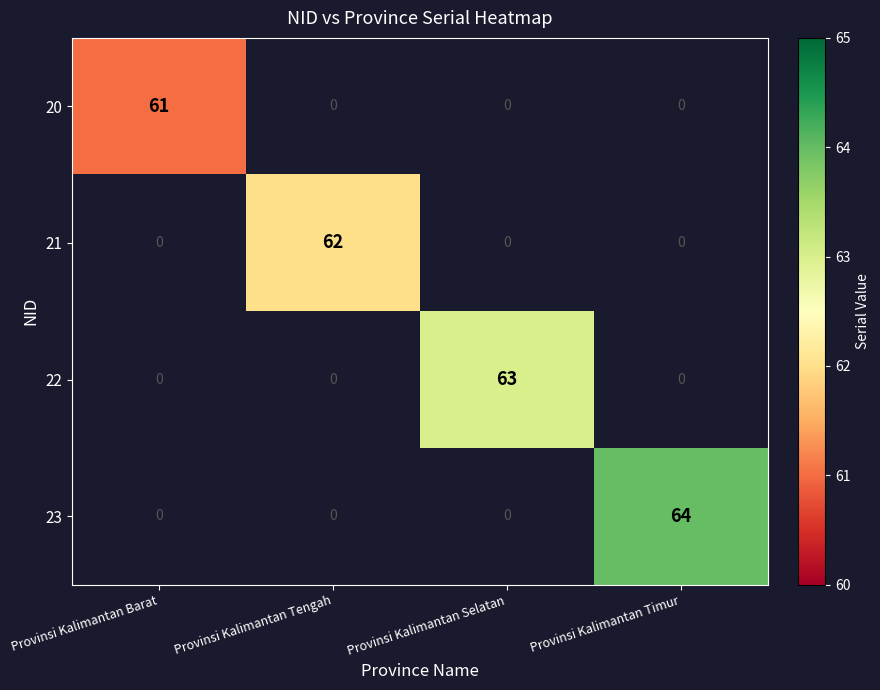

True or false: 20 has a value of 61 at Provinsi Kalimantan Barat.

True